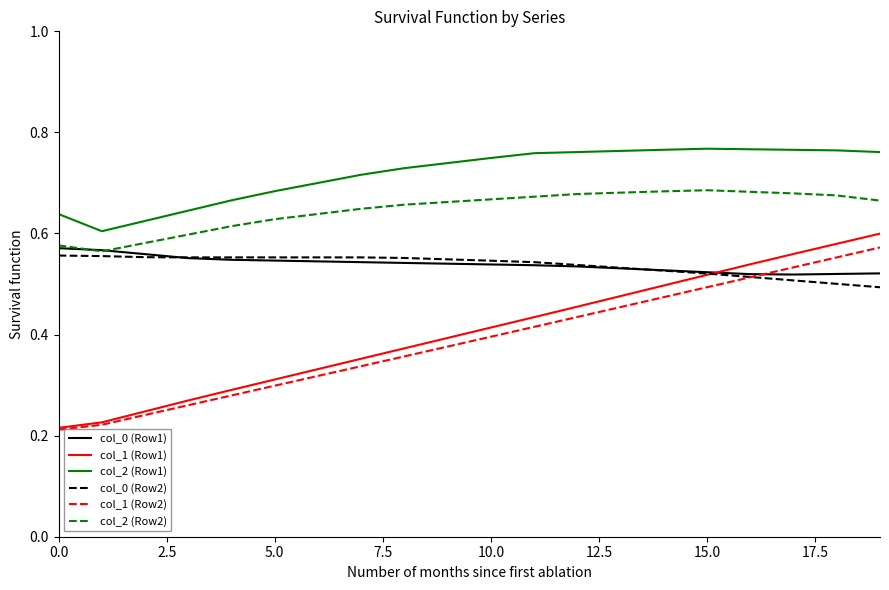

True or false: col_1 (Row2) and col_2 (Row1) cross at least once.

False